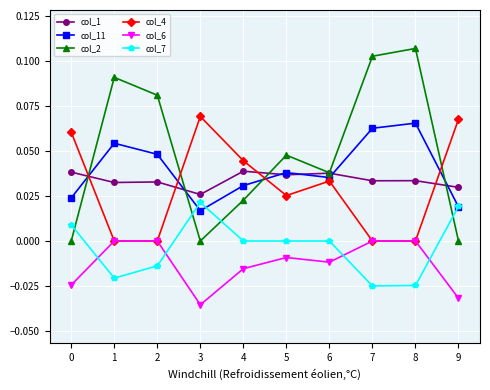

Is it true that col_6 equals 0.0 at 7?

True